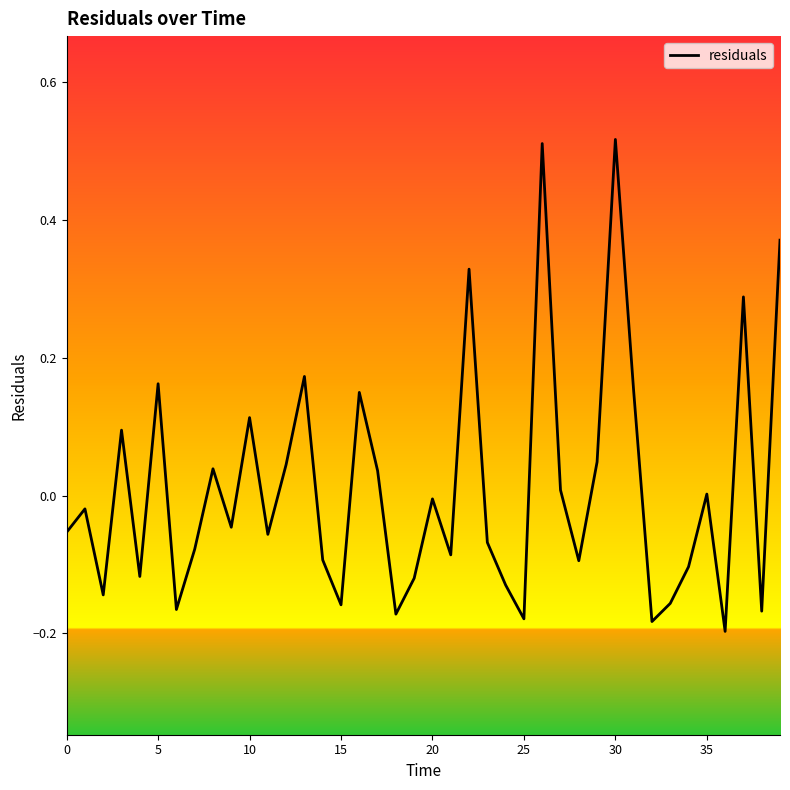

What is the difference between the maximum and minimum values?

0.7